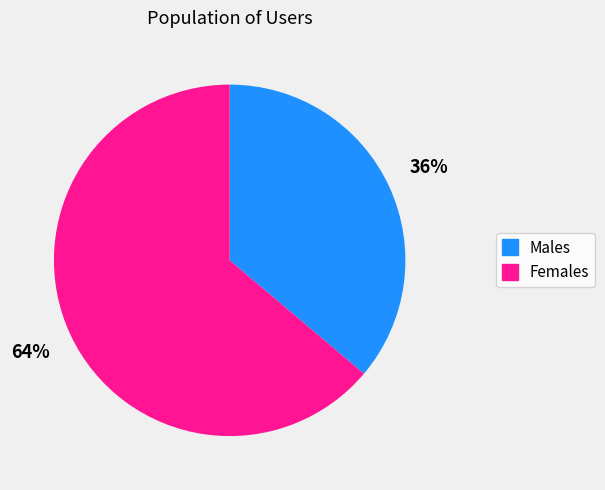

Does any single category account for the majority?

Yes